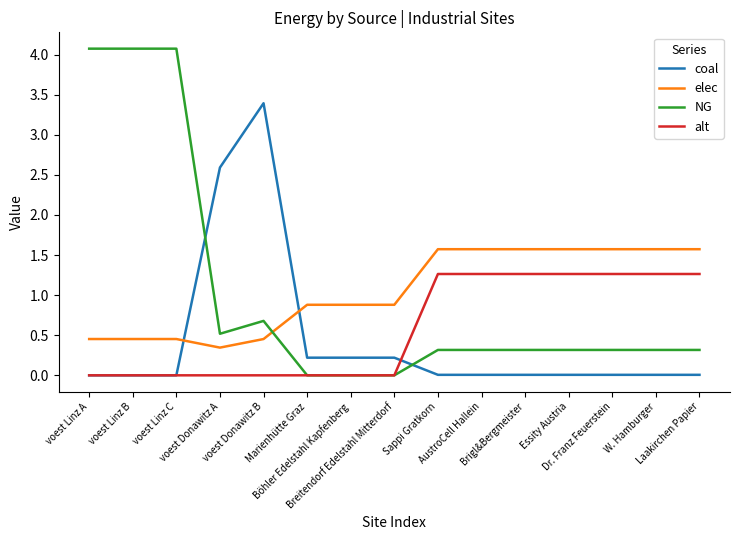

Is it true that NG equals 0.3 at Essity Austria?

True